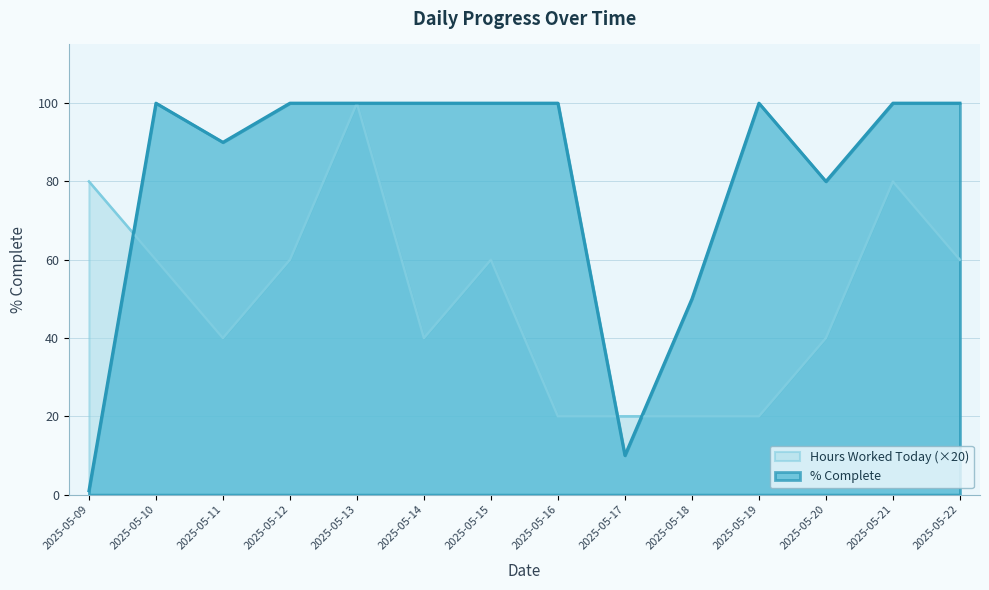

At which label does Hours Worked Today first exceed 60?

2025-05-09